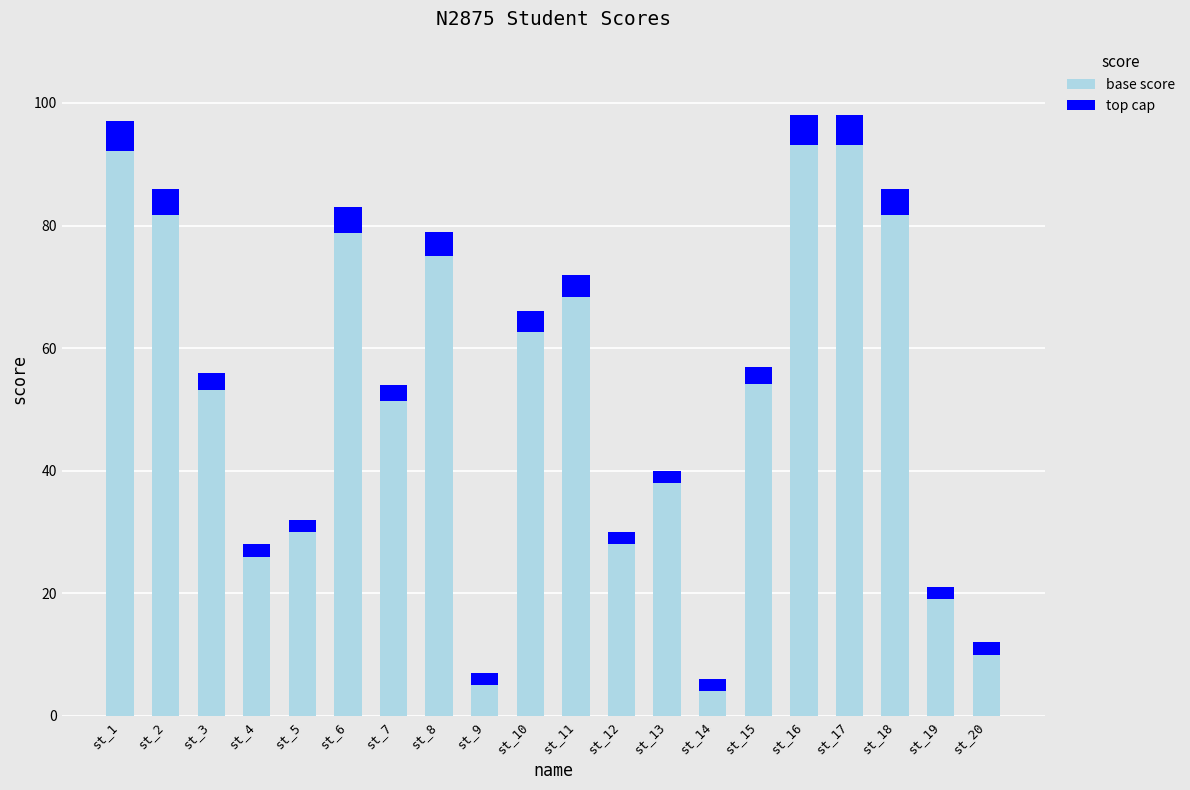

What is the average value of the base score series?

52.3